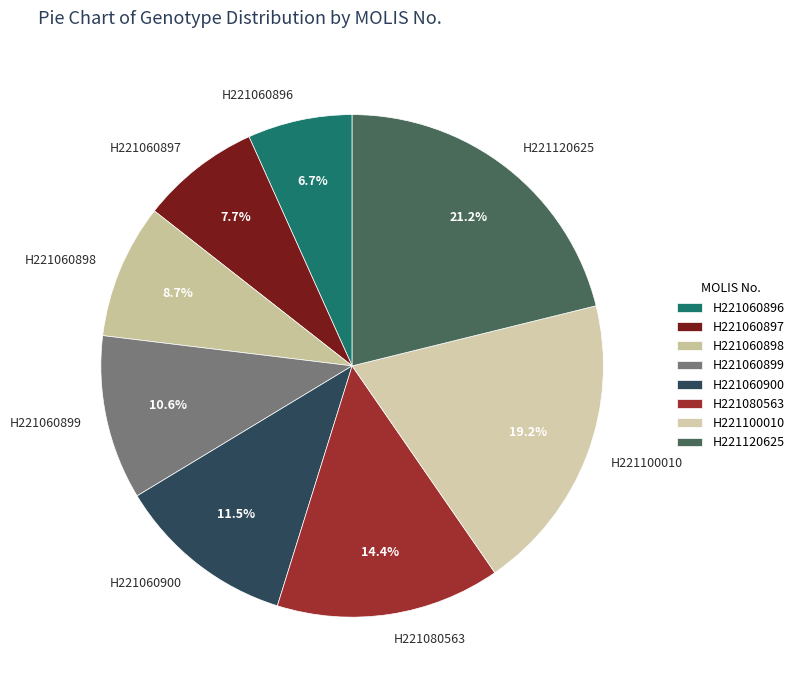

To the nearest percent, what is the average slice percentage?

12%